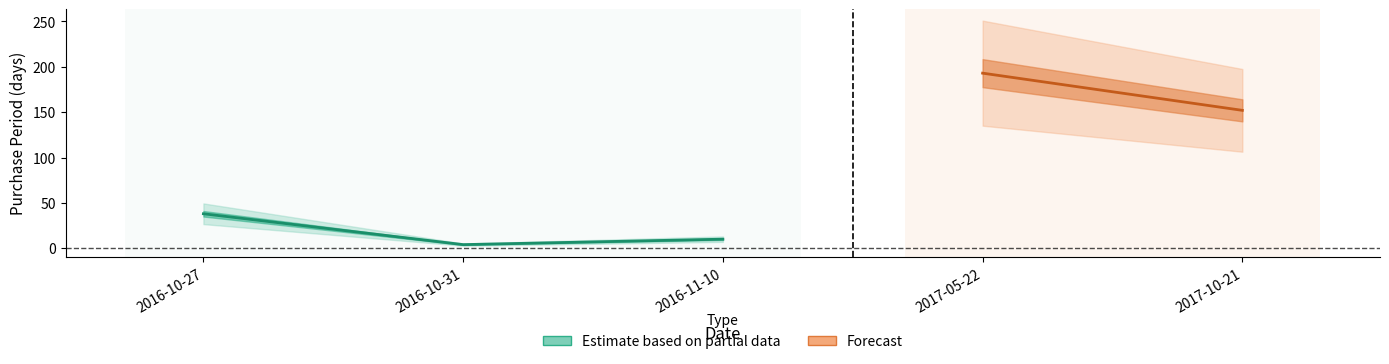

True or false: the data shows 4 at 2016-11-10.

False